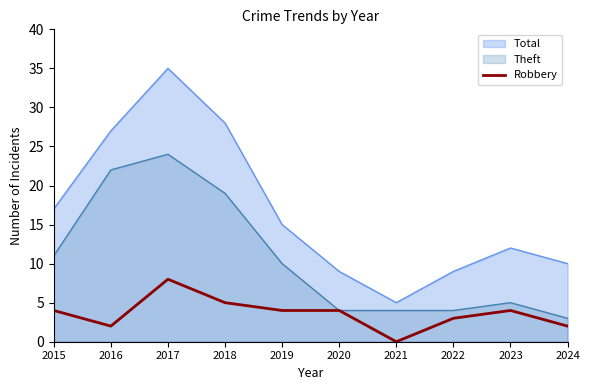

The value at 2021 is -4. True or false?

False